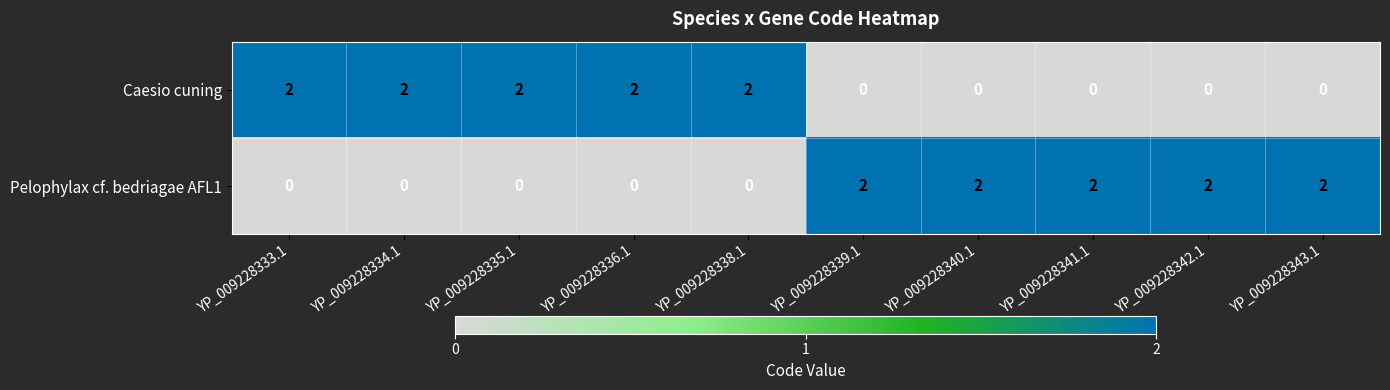

How many Pelophylax cf. bedriagae AFL1 values are between 0 and 2?

10